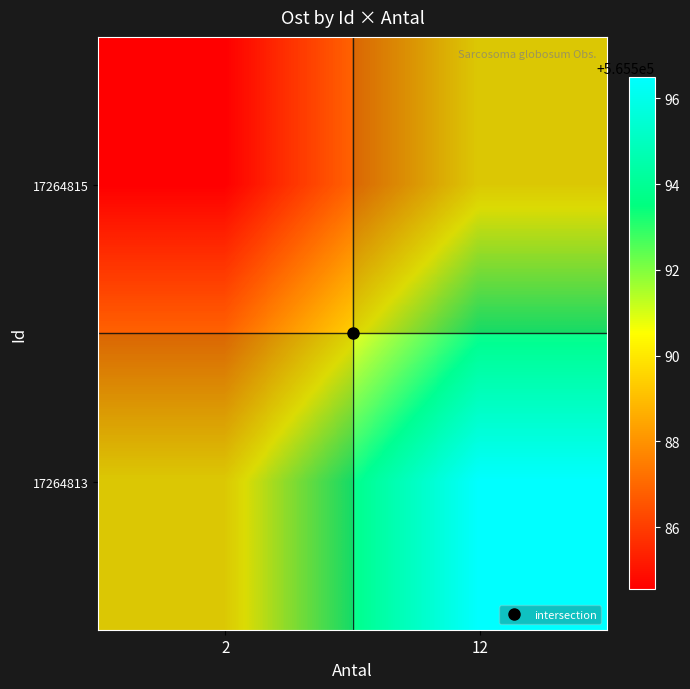

What is the sum of the 17264813 values at 2 and 12?

1131186.5